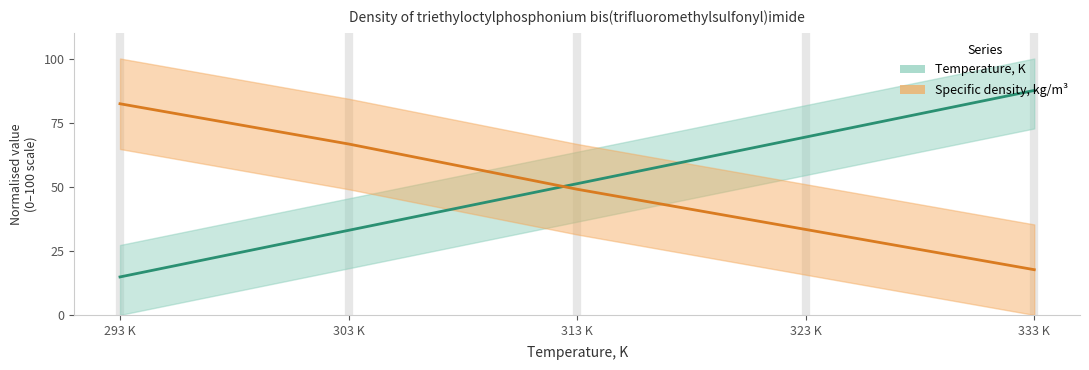

The value of Specific density, kg/m3 at 333 K is 17.6. True or false?

True